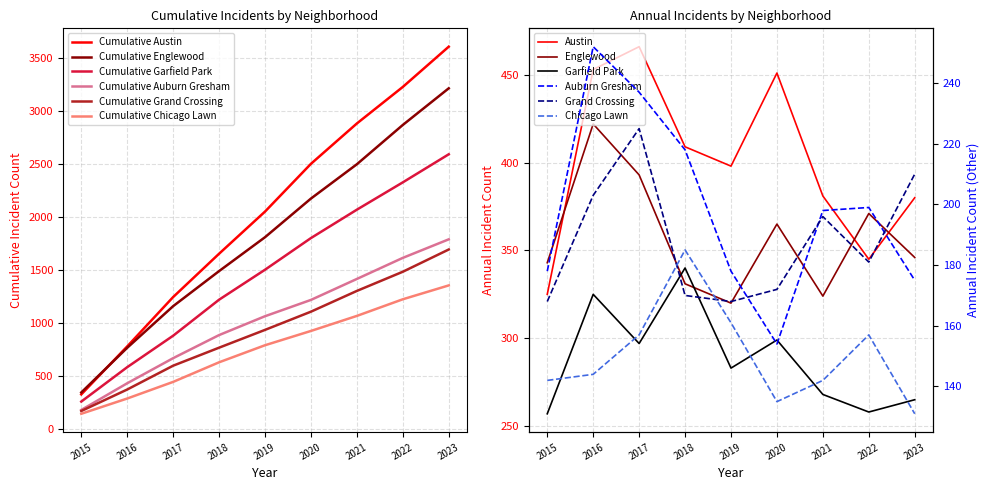

Is it true that Austin equals 501 at 2022?

False